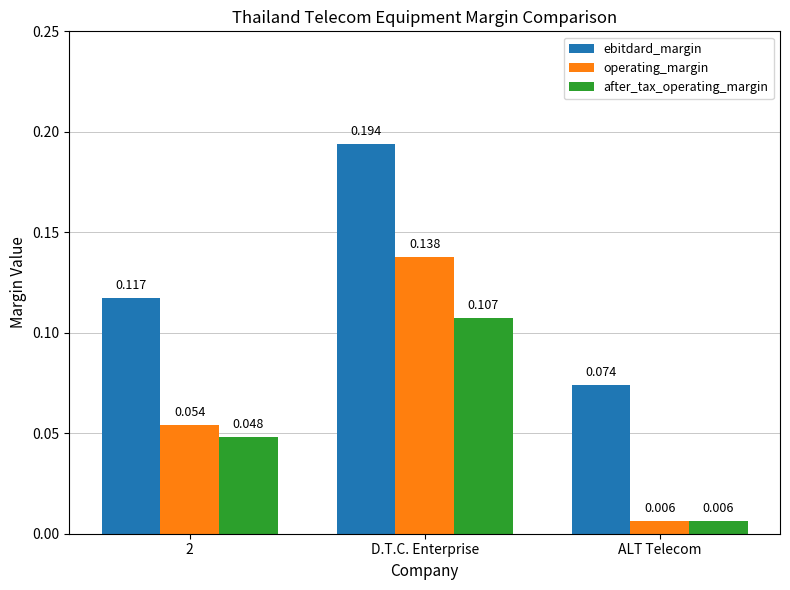

Is the value of ebitdard_margin at 2 greater than the value of after_tax_operating_margin at ALT Telecom?

Yes